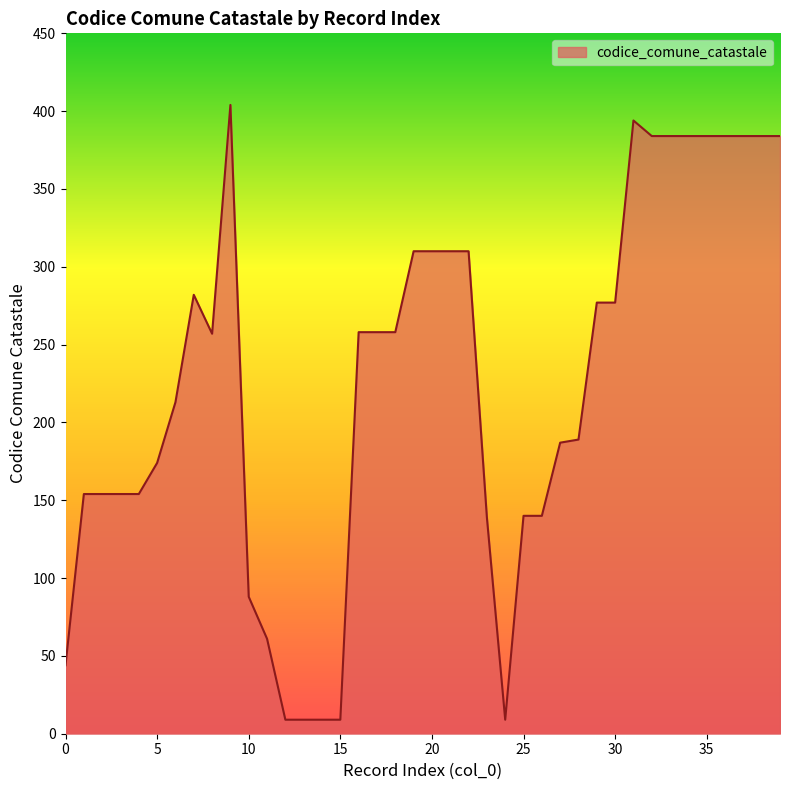

What is the smallest value displayed?

9